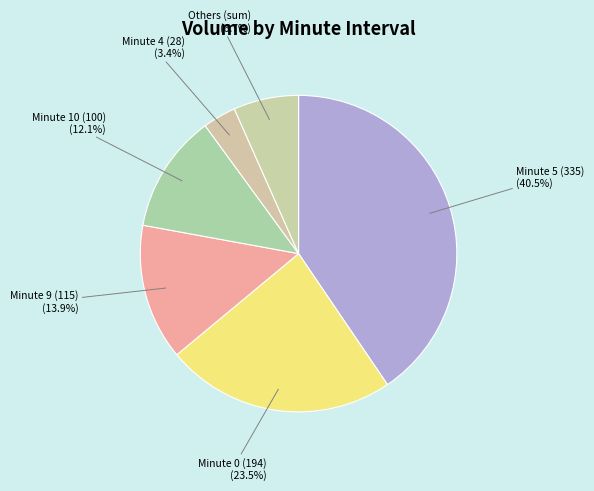

Rank the categories by value from lowest to highest.

Minute 4 (28), Others (sum), Minute 10 (100), Minute 9 (115), Minute 0 (194), Minute 5 (335)